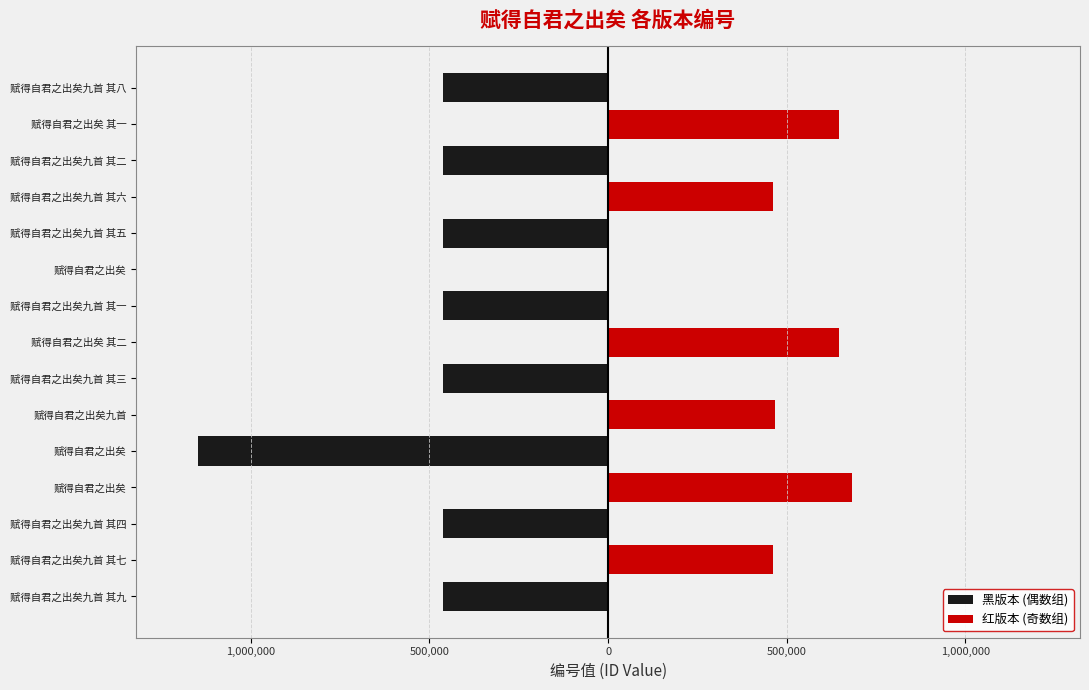

What is the change in value from 赋得自君之出矣九首 其七 to 赋得自君之出矣 其二?

+185886